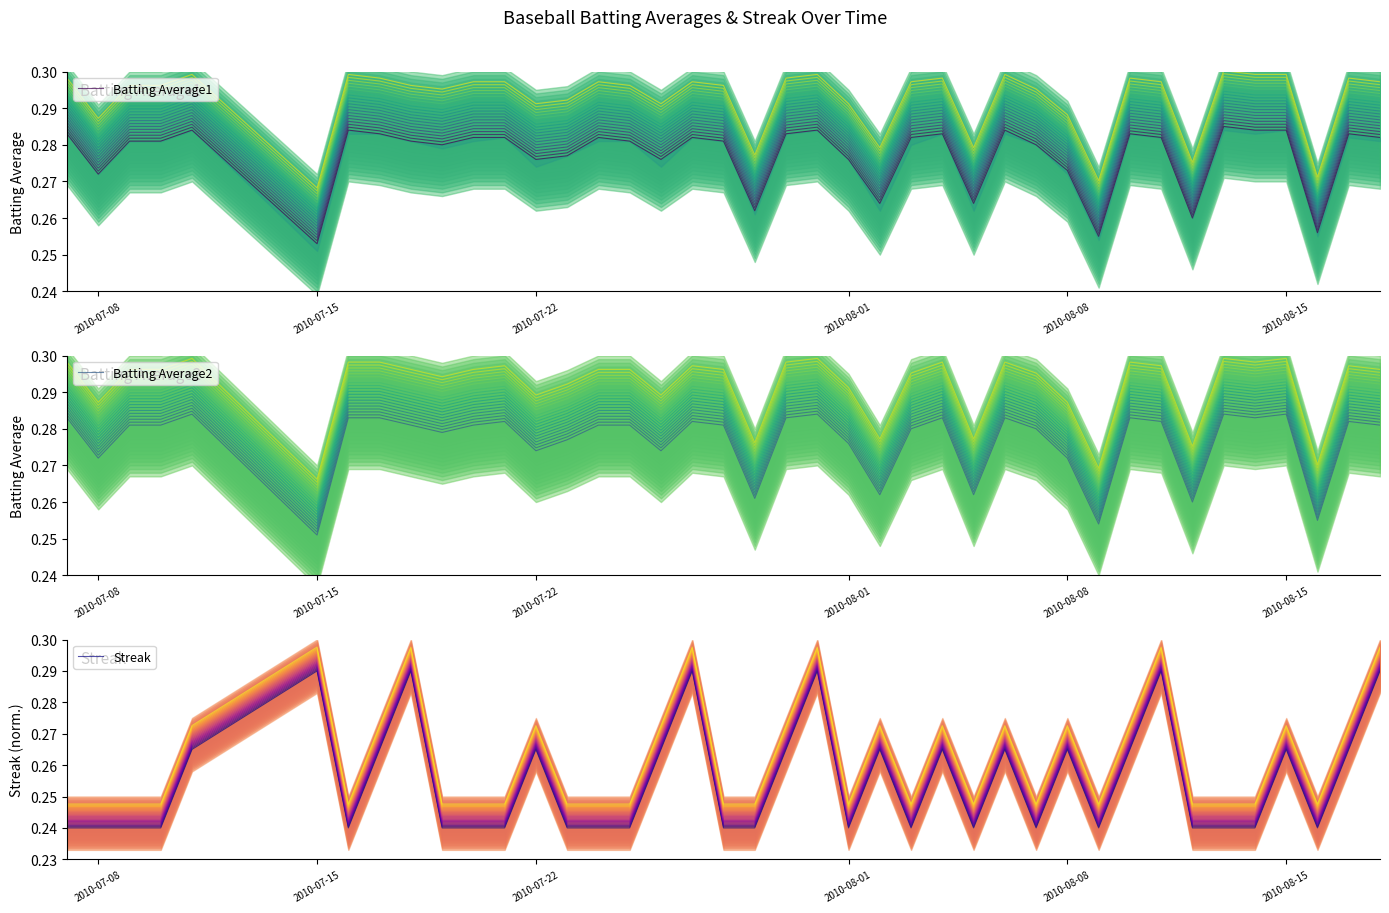

Does the chart display data point markers on the line(s)?

No